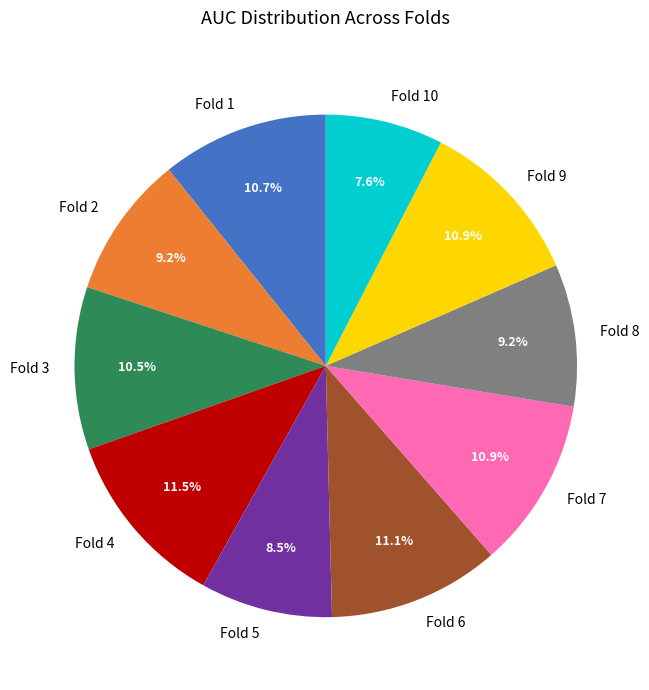

How many segments does this pie chart have?

10